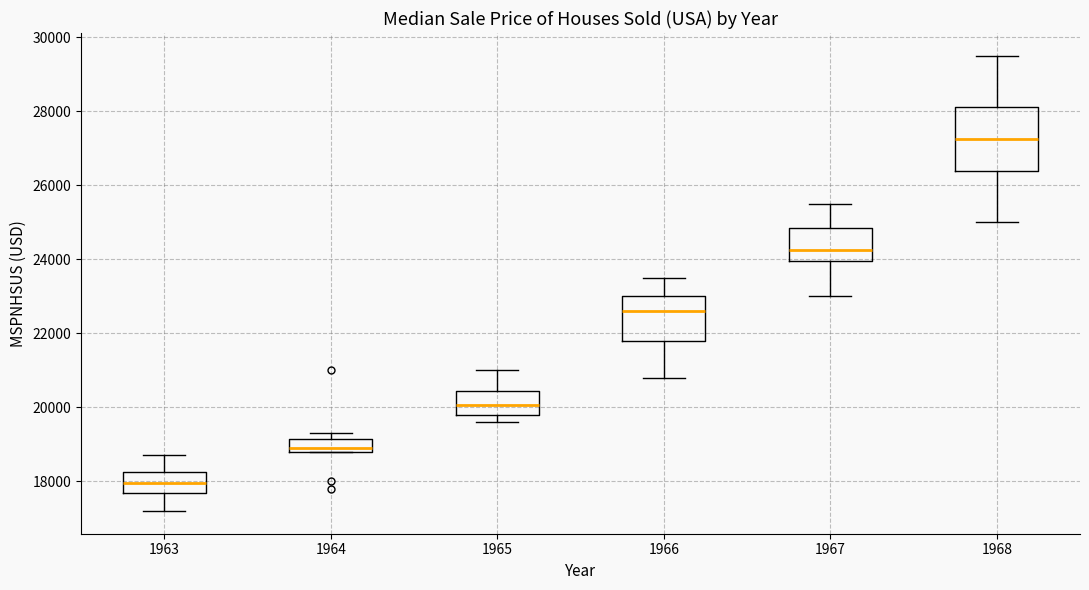

Reading left to right, transcribe this box plot: for each box, give where its median line is, the range the box spans, and where its two whiskers end, as read against the y-axis. The values are not printed on the chart, so give them approximately, as read against the axis.

1963: median 18000, box 17600 to 18200, whiskers 17200 to 18800
1964: median 19000, box 18800 to 19200, whiskers 18800 to 19400
1965: median 20000, box 19800 to 20400, whiskers 19600 to 21000
1966: median 22600, box 21800 to 23000, whiskers 20800 to 23600
1967: median 24200, box 24000 to 24800, whiskers 23000 to 25600
1968: median 27200, box 26400 to 28200, whiskers 25000 to 29600